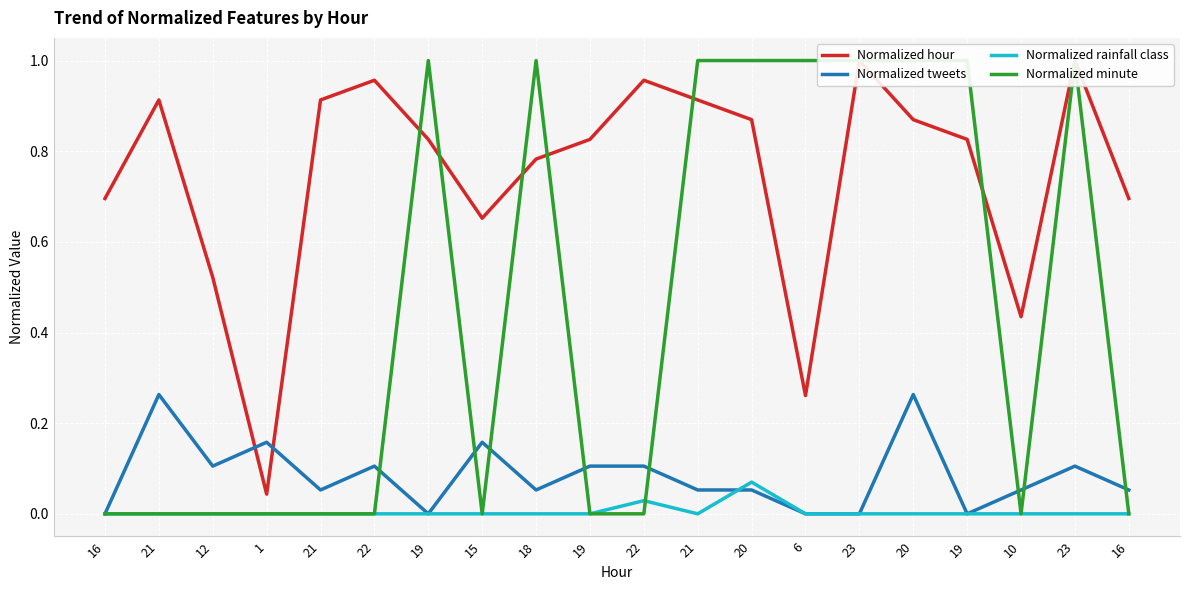

Is this an area chart (filled region under the line)?

No